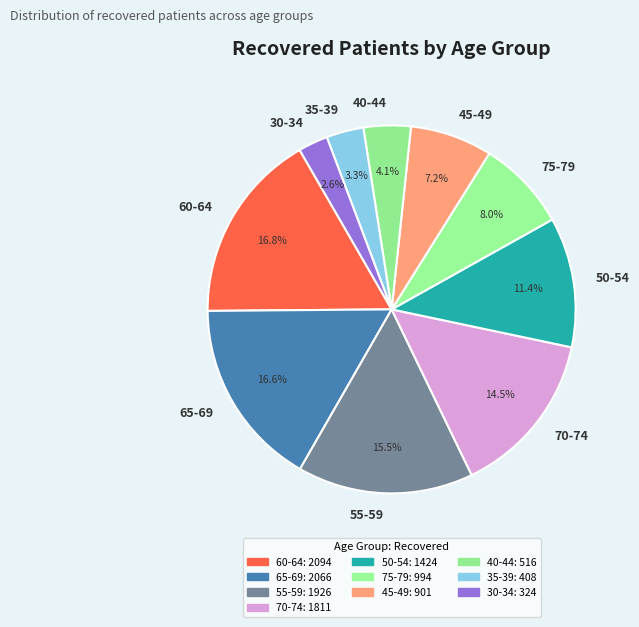

How much of the chart is everything except 70-74?

85.5%